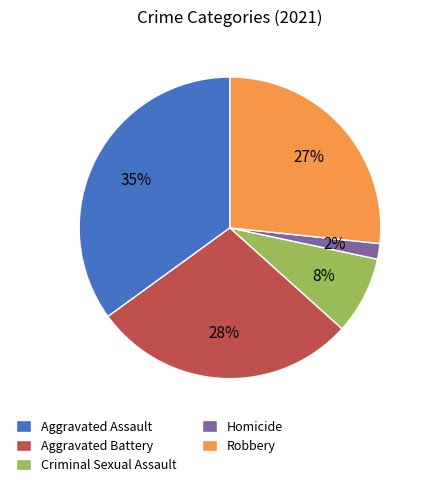

Which slice is the smallest?

Homicide